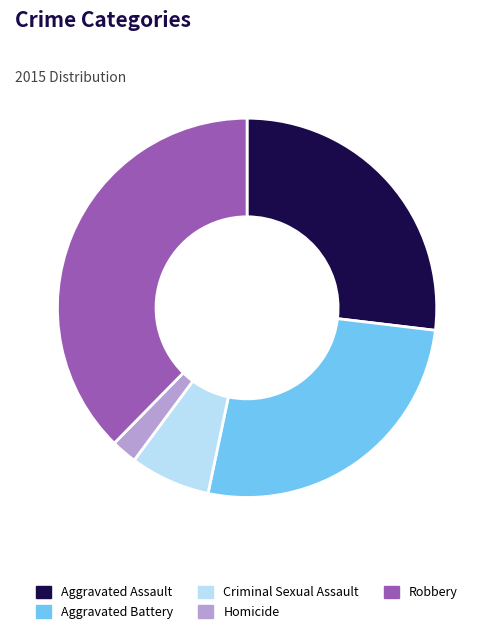

Is it true that Robbery is 25% of the pie?

False